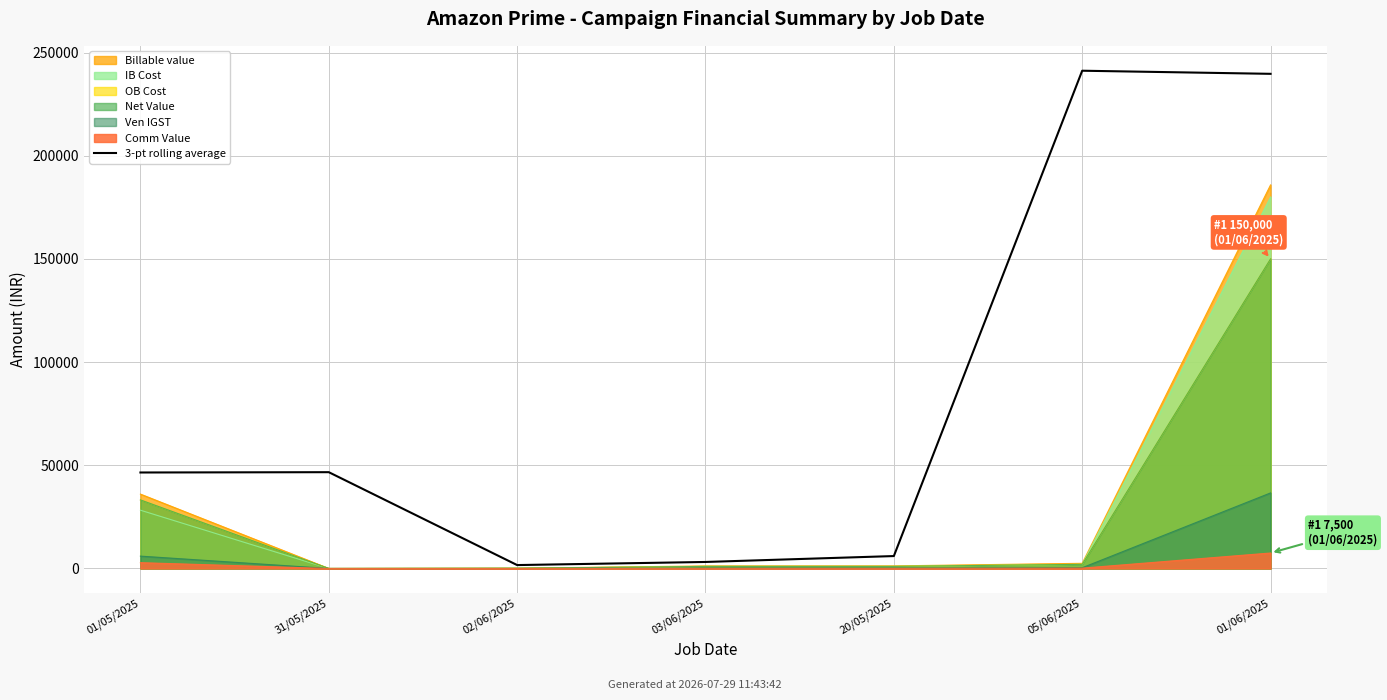

What is the greatest value displayed?

241172.3